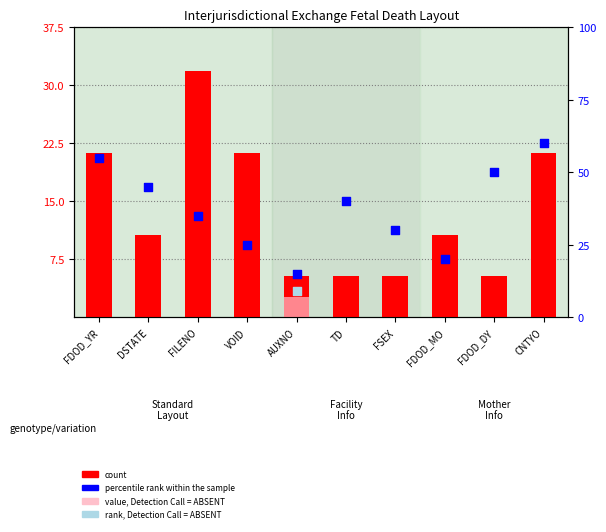

Which series reaches the maximum Y coordinate?

count